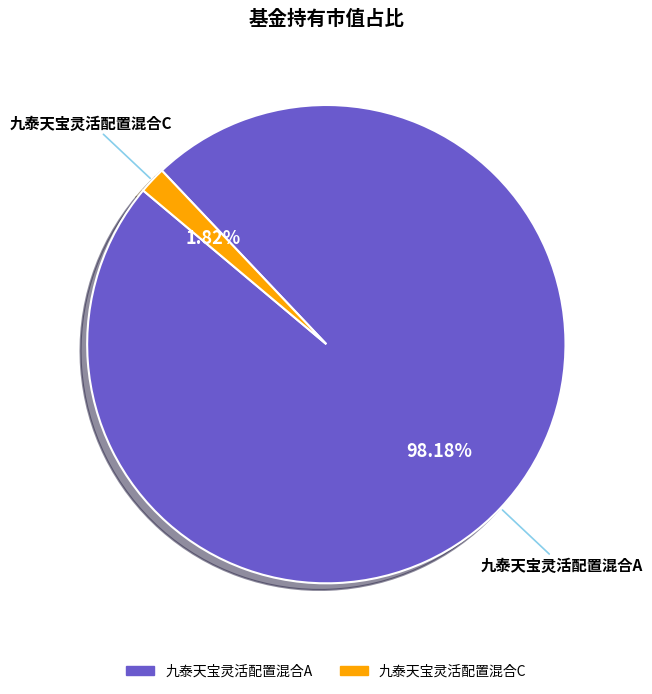

To the nearest percent, what portion does 九泰天宝灵活配置混合C represent?

2%